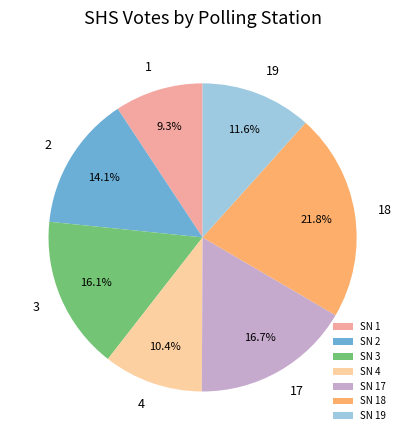

Is there a majority slice in this chart?

No